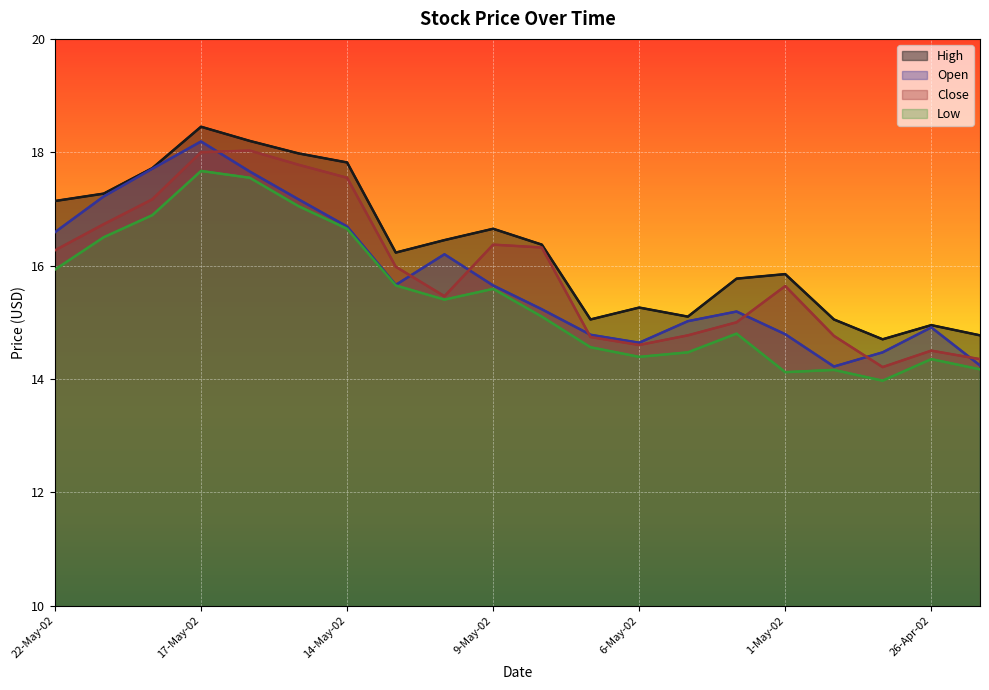

Which series changed the most between 16-May-02 and 29-Apr-02?

Close